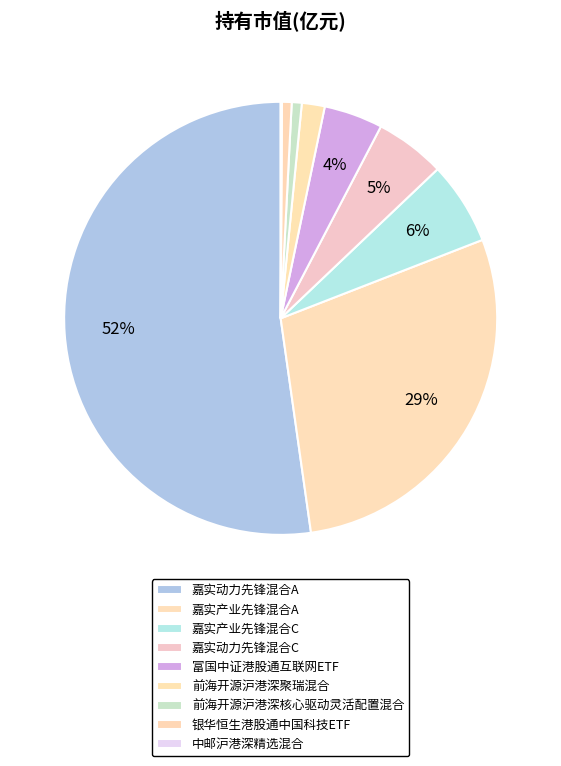

To the nearest percent, what is the difference between the largest and smallest slice percentages?

52%